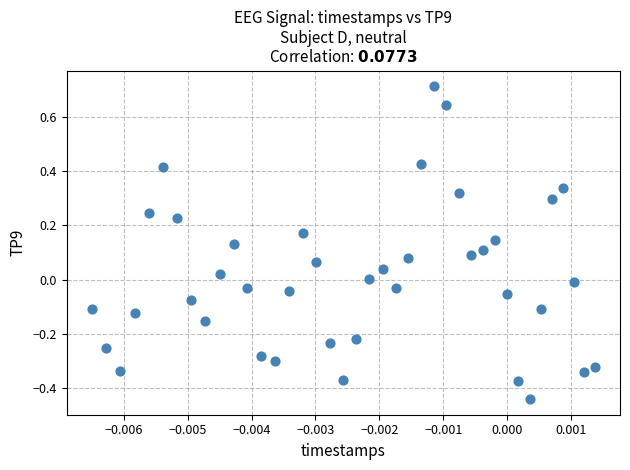

What is the range of Y values (max minus min)?

1.2